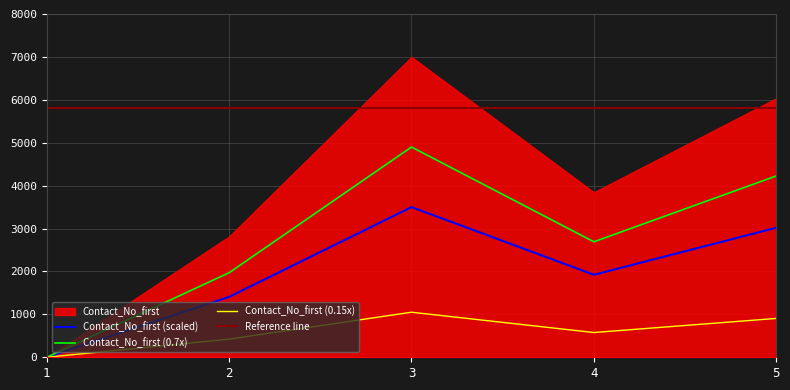

What is the value of the 2nd point from the left?

422.2